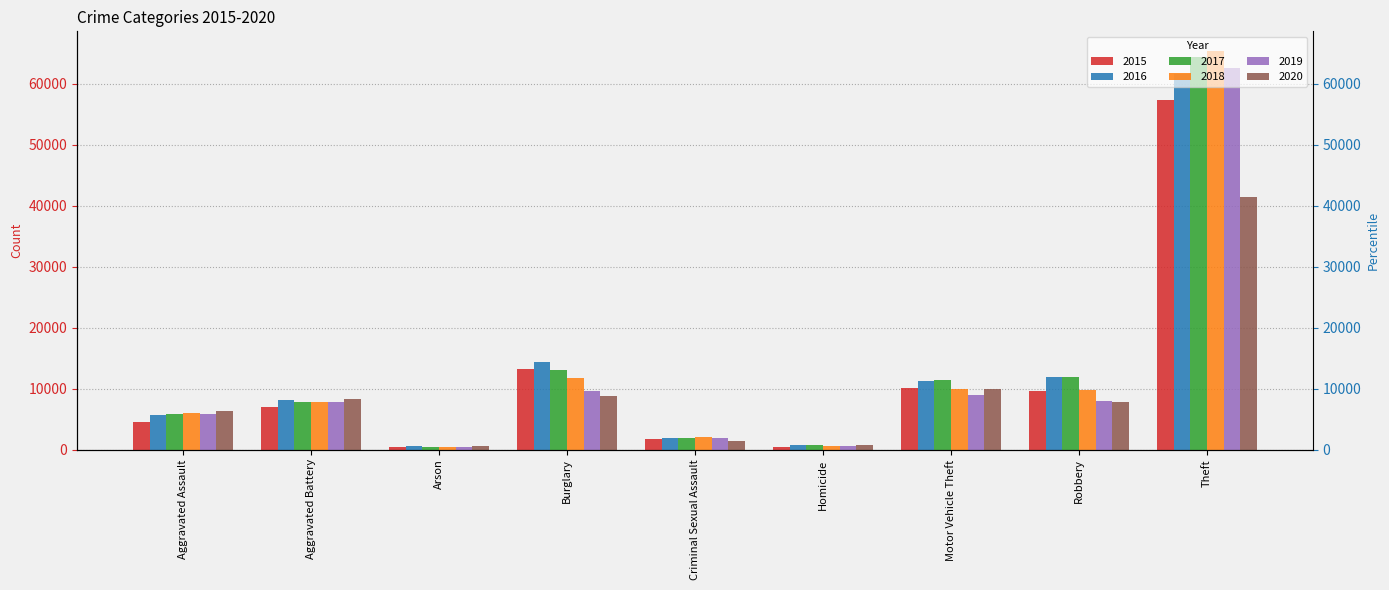

What is the difference between the 2019 values at Theft and Homicide?

61994